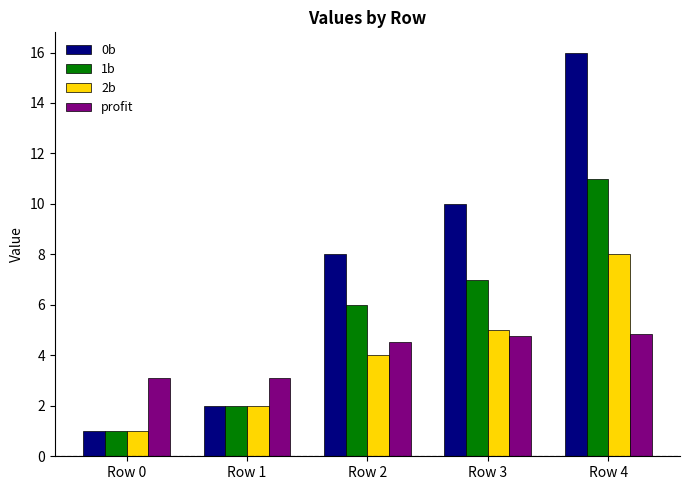

At which label does profit first exceed 4?

Row 2